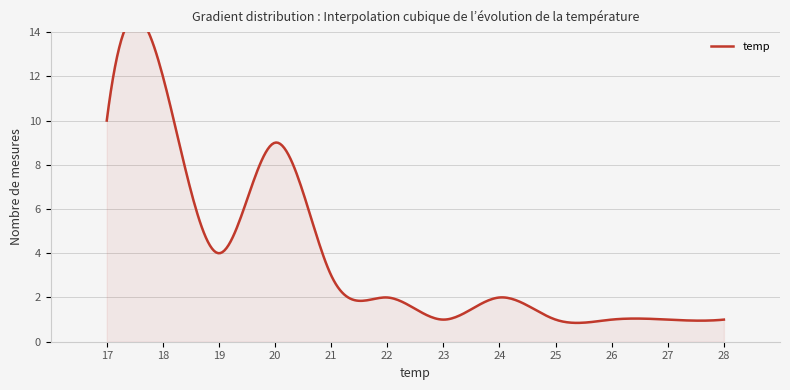

How many lines are shown in the chart?

1